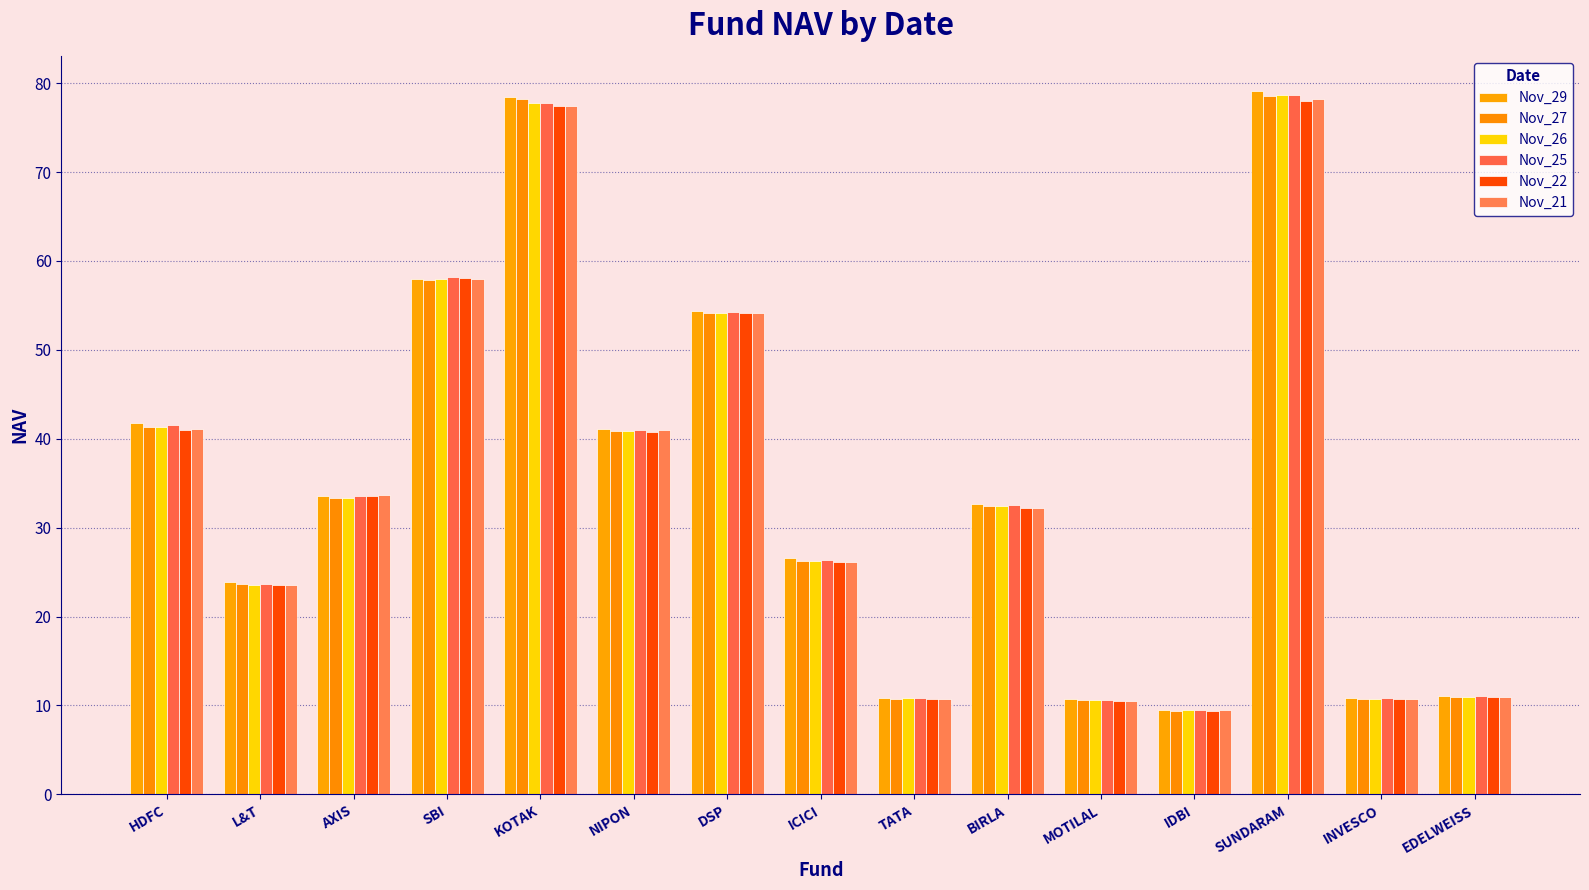

What is the difference between the highest and lowest values at NIPON?

0.3